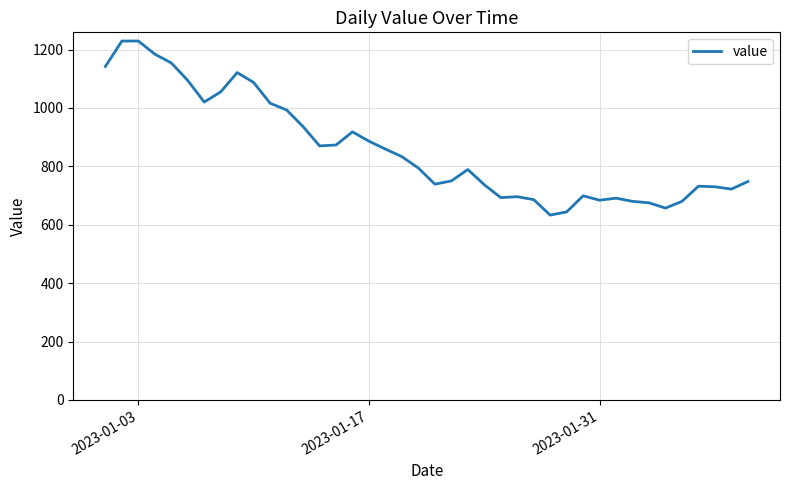

What is the smallest value displayed?

633